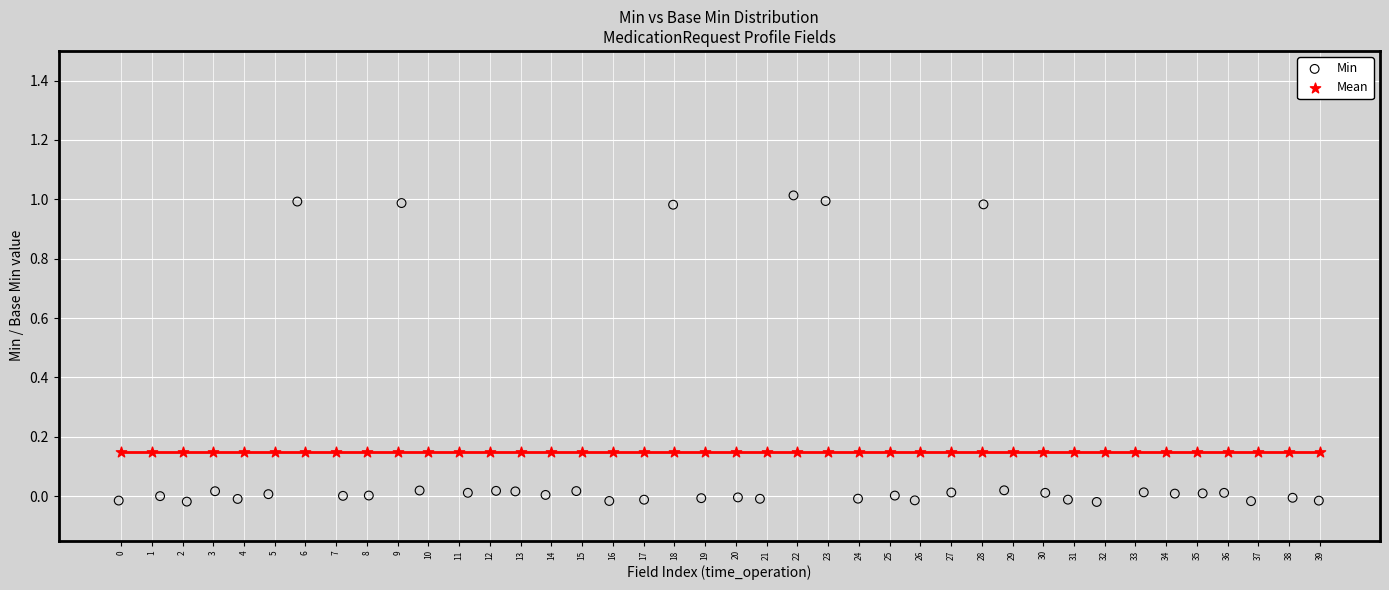

Which series contains the lowest Y value?

Min